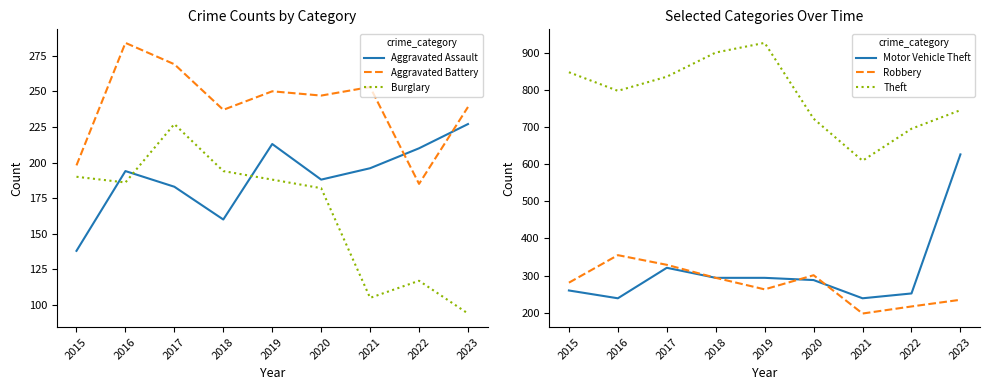

What is the difference between the maximum and minimum values in the Aggravated Battery series?

99